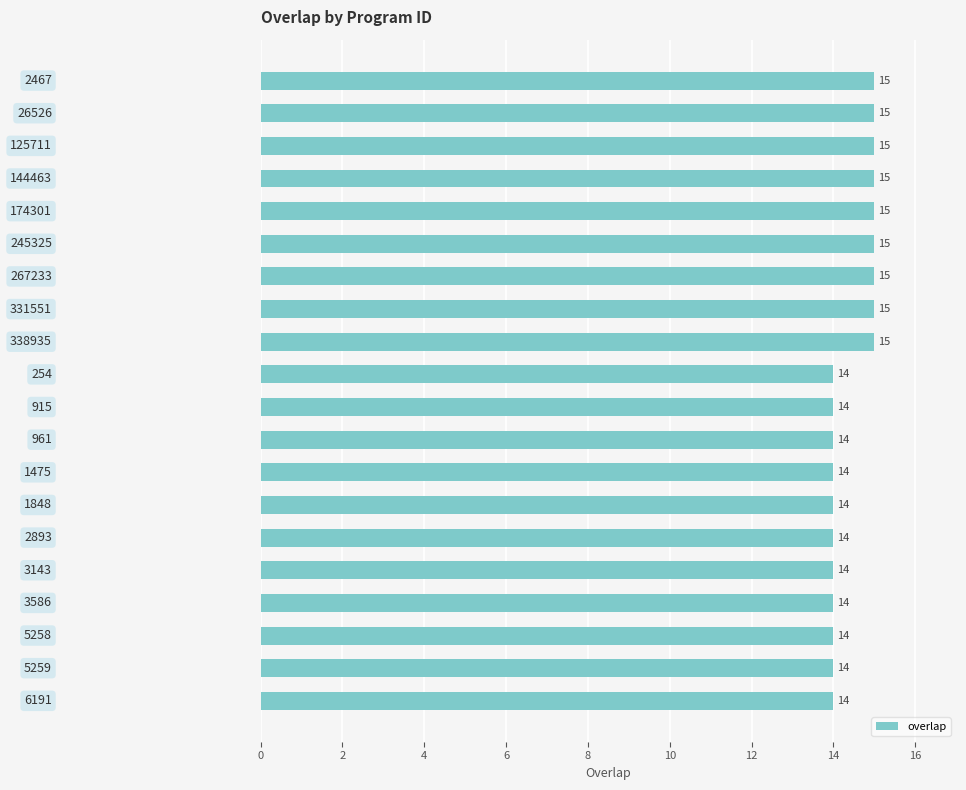

What is the average value?

14